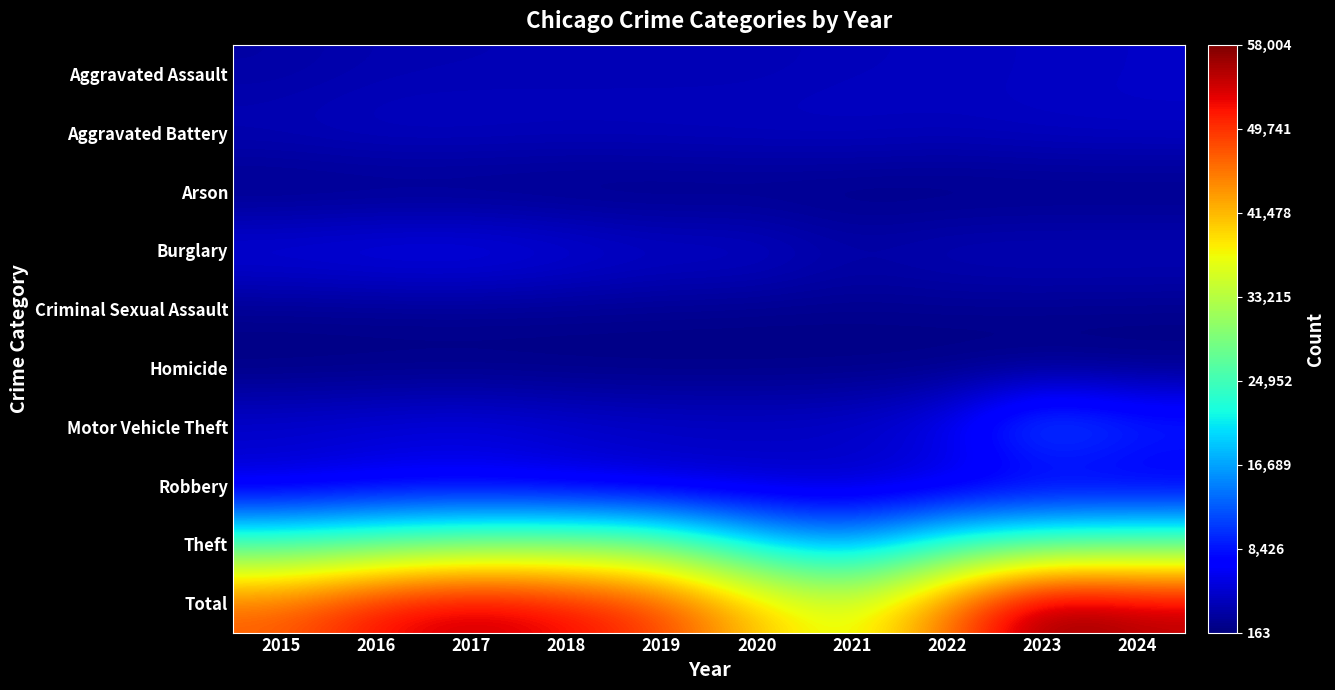

What is the total value across all series at 2016?

104600